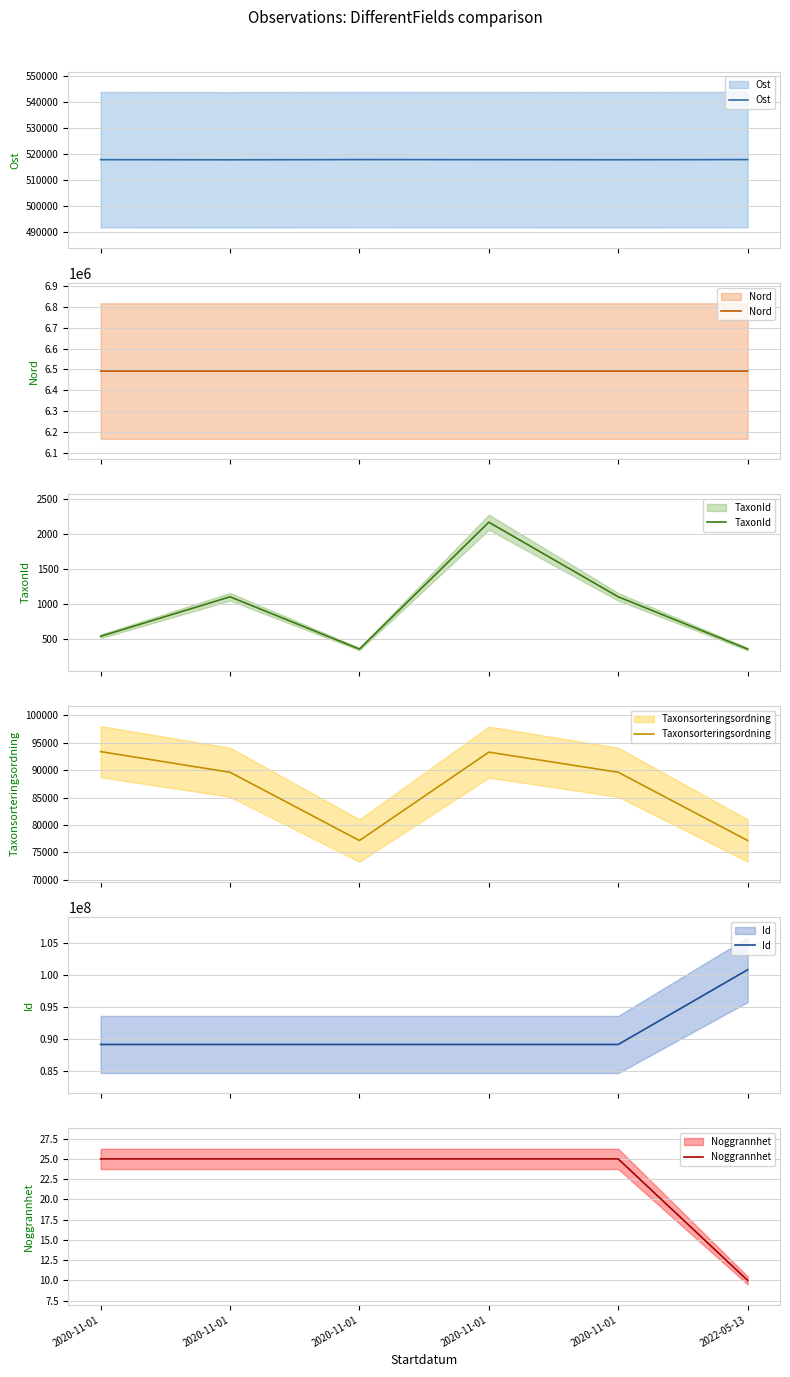

How many interior local peaks does the Ost series have?

1